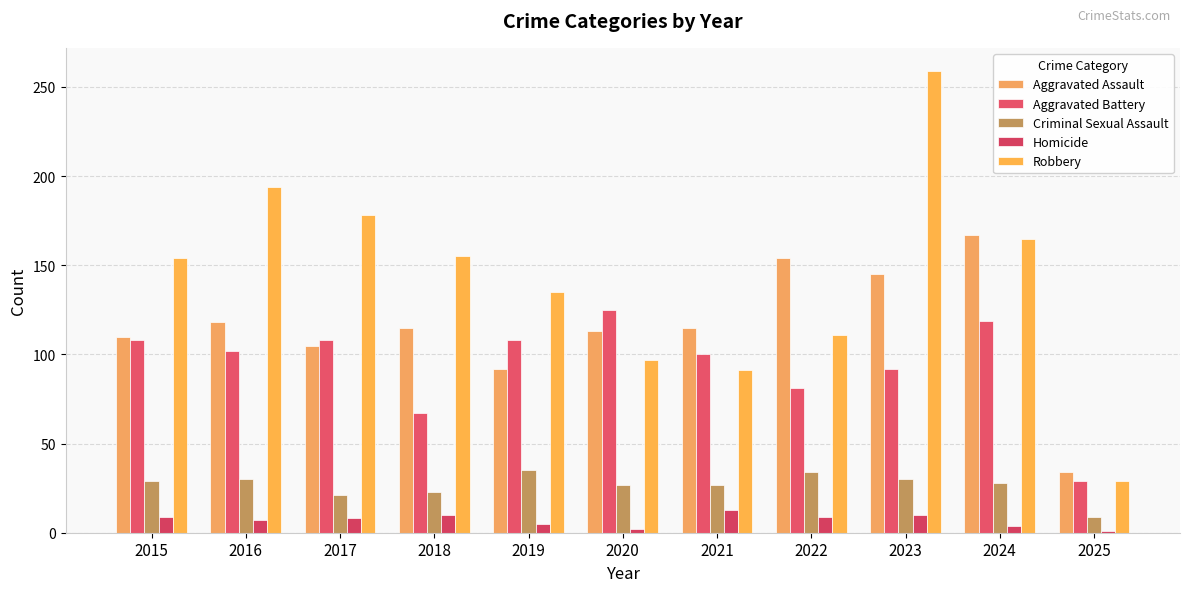

How many distinct data groups are displayed?

5